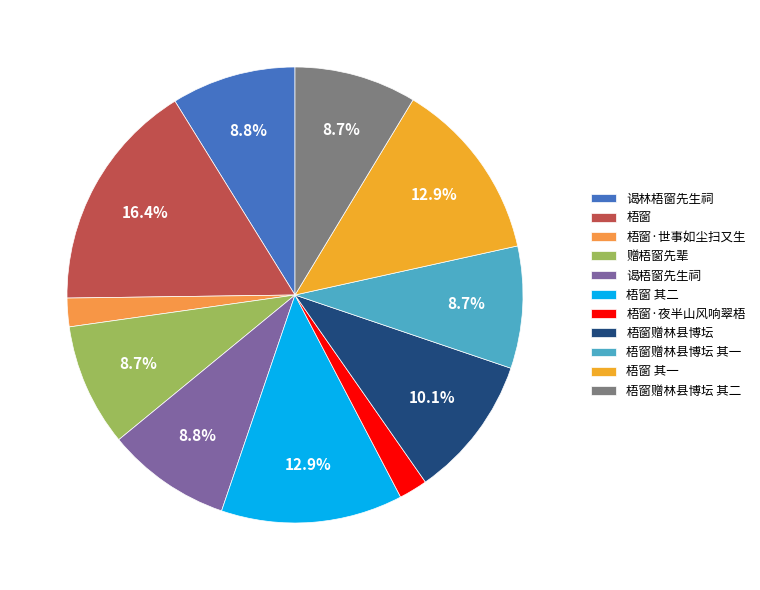

Which category has the biggest portion of the pie?

梧窗